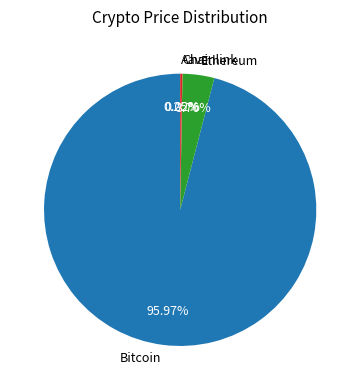

What is the majority slice?

Bitcoin